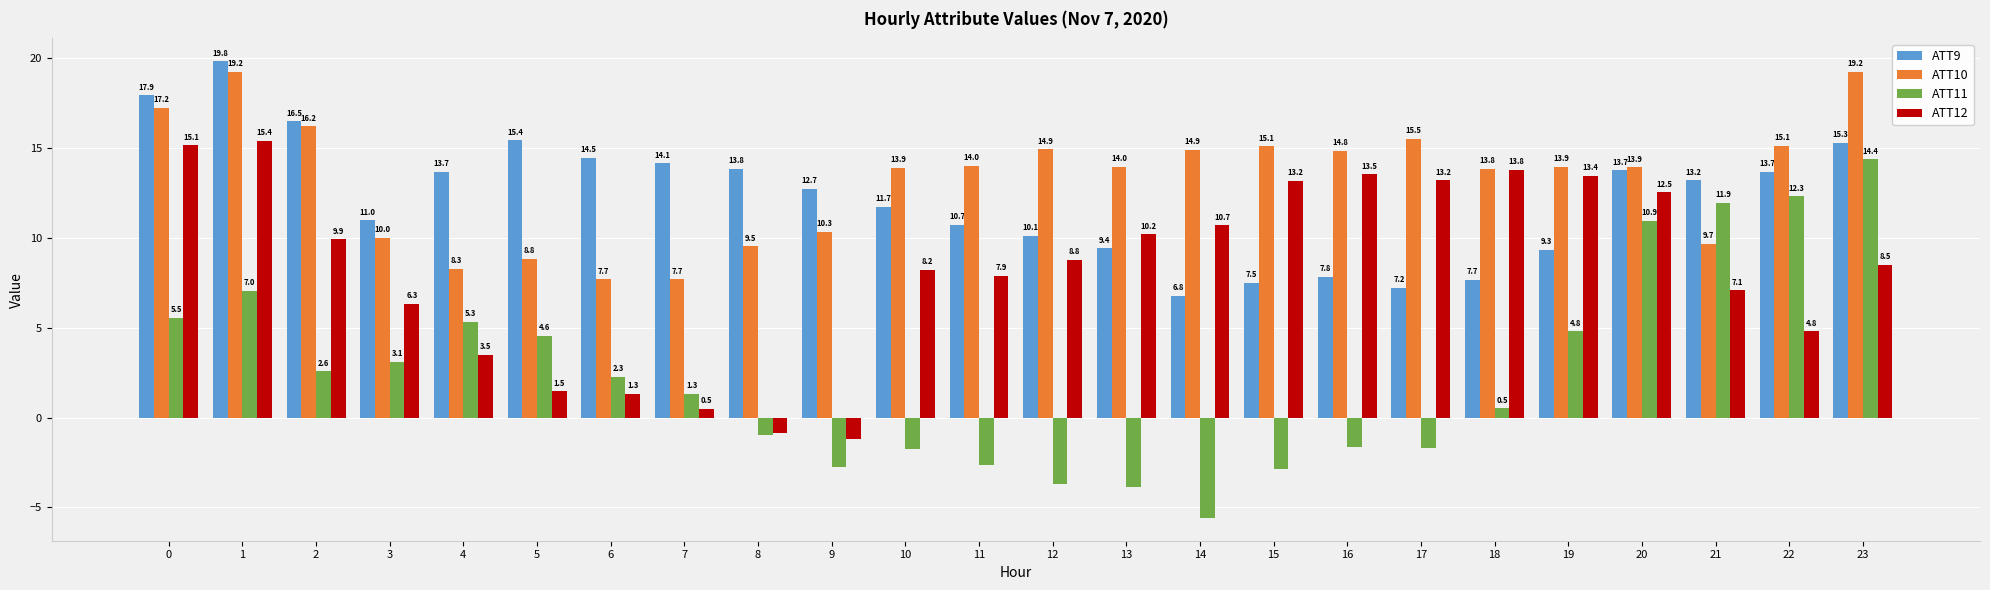

Does the chart contain stacked bars?

No